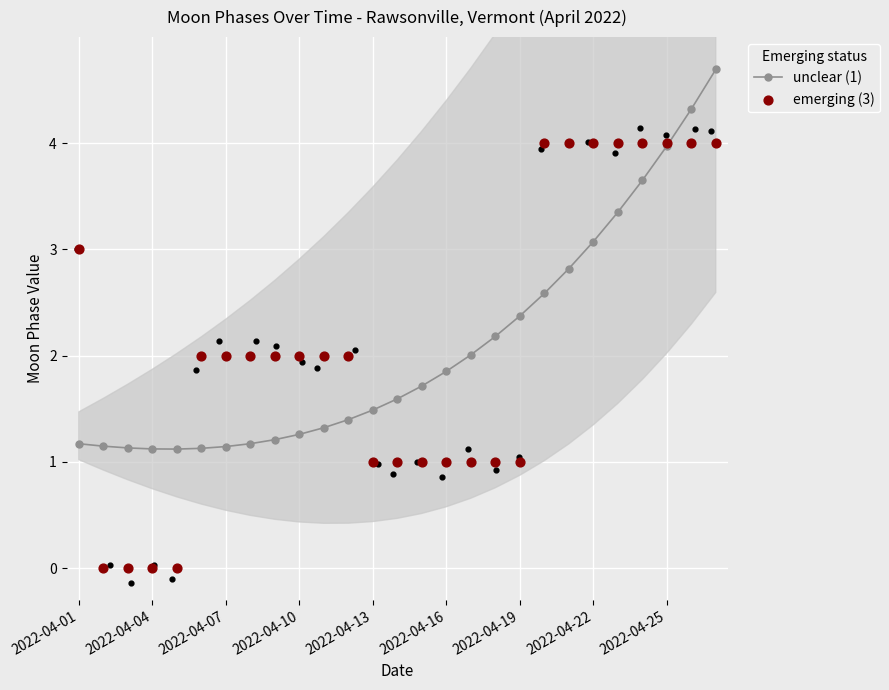

At how many categories does at least one series exceed 1?

27